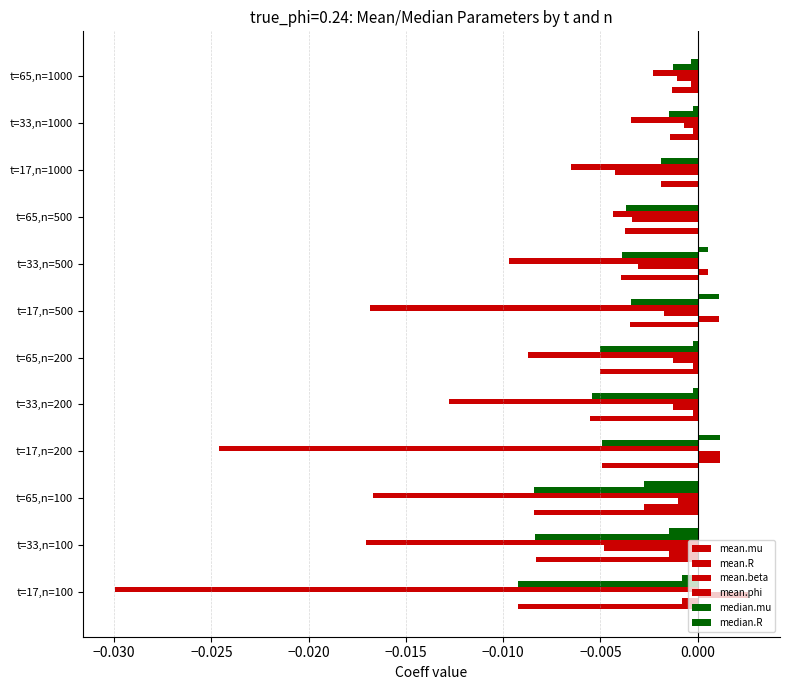

How many data points does each series have?

12